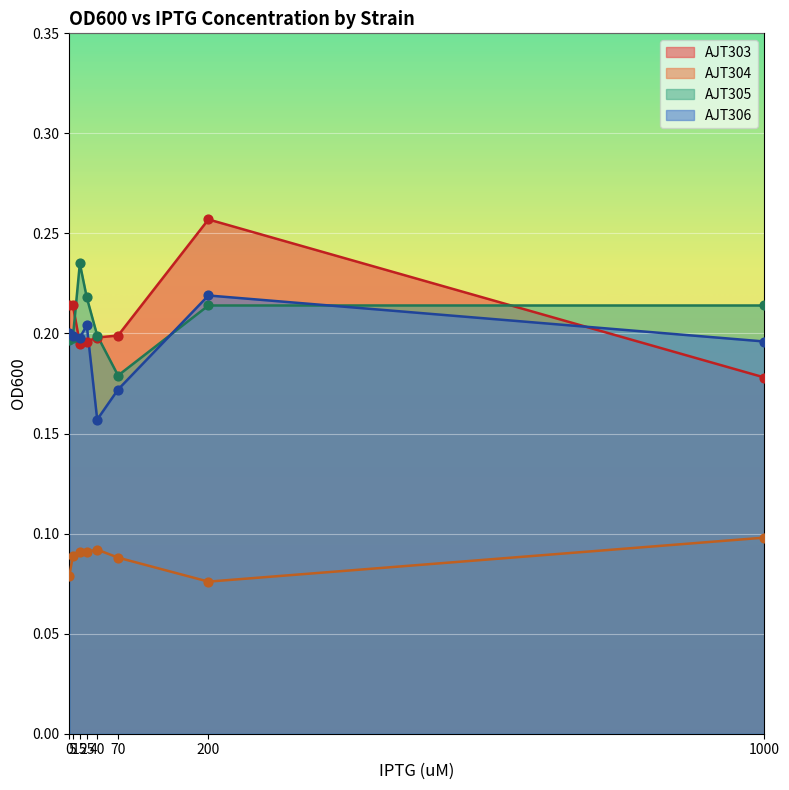

Which series has the widest spread of Y values?

AJT303